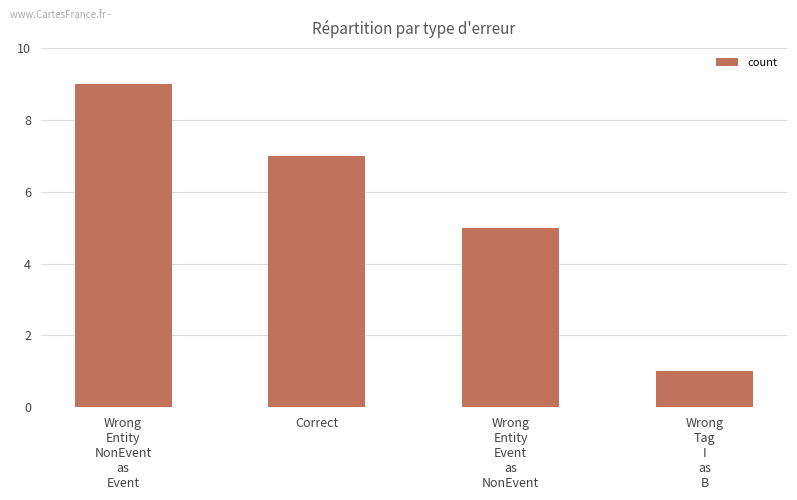

What is the difference between the maximum and minimum values?

8